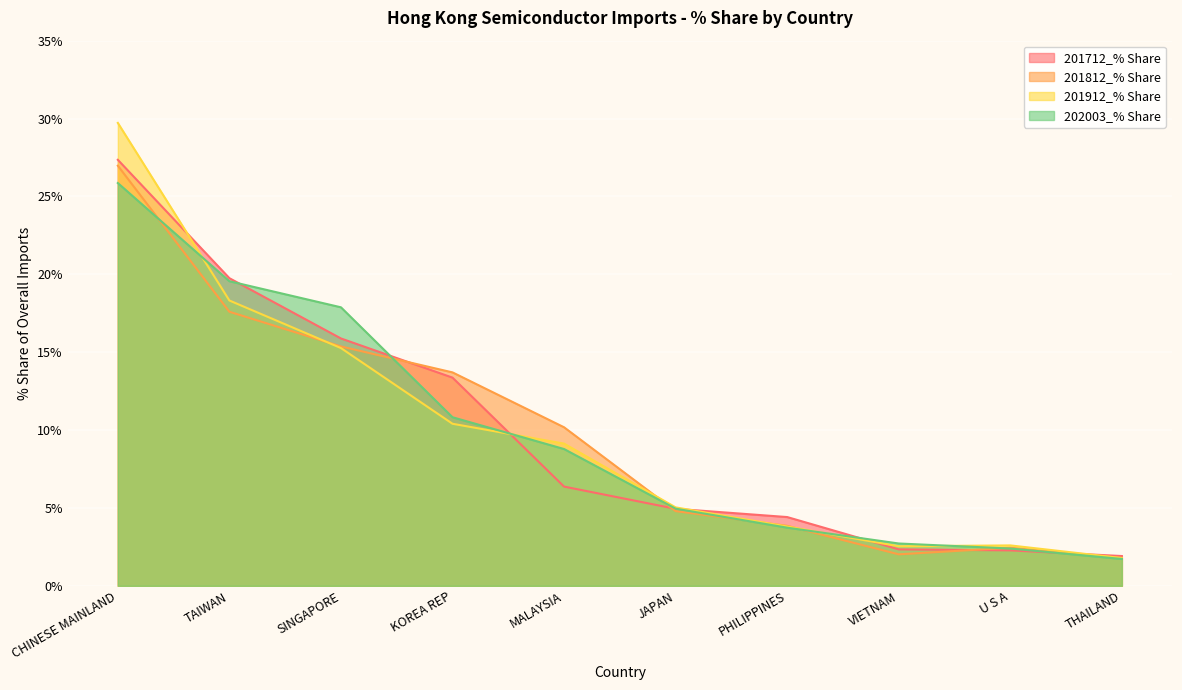

Between which two adjacent categories do 201812_% Share and 202003_% Share first intersect?

CHINESE MAINLAND and TAIWAN